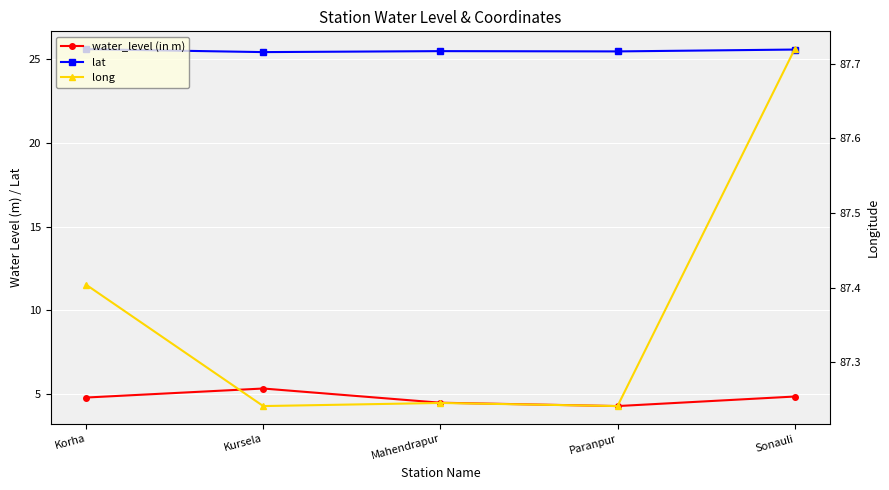

True or false: water_level (in m) and long intersect in this chart.

False